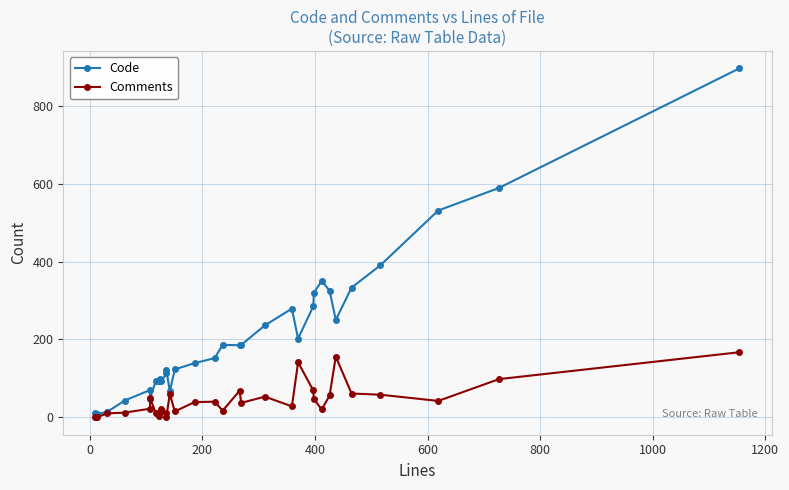

List the series in order of their overall mean, lowest first.

Comments, Code